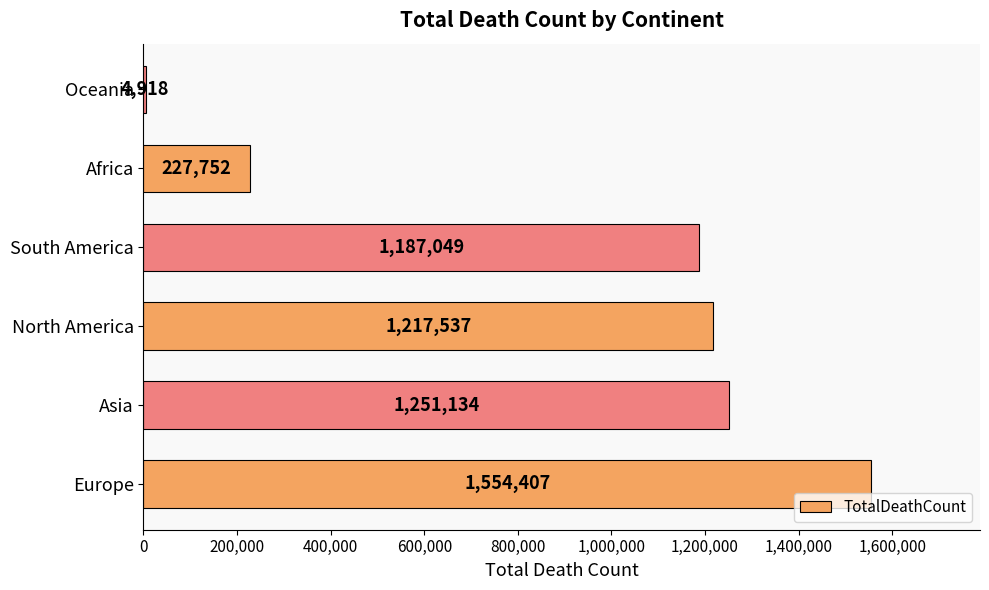

How many categories are shown in the chart?

6